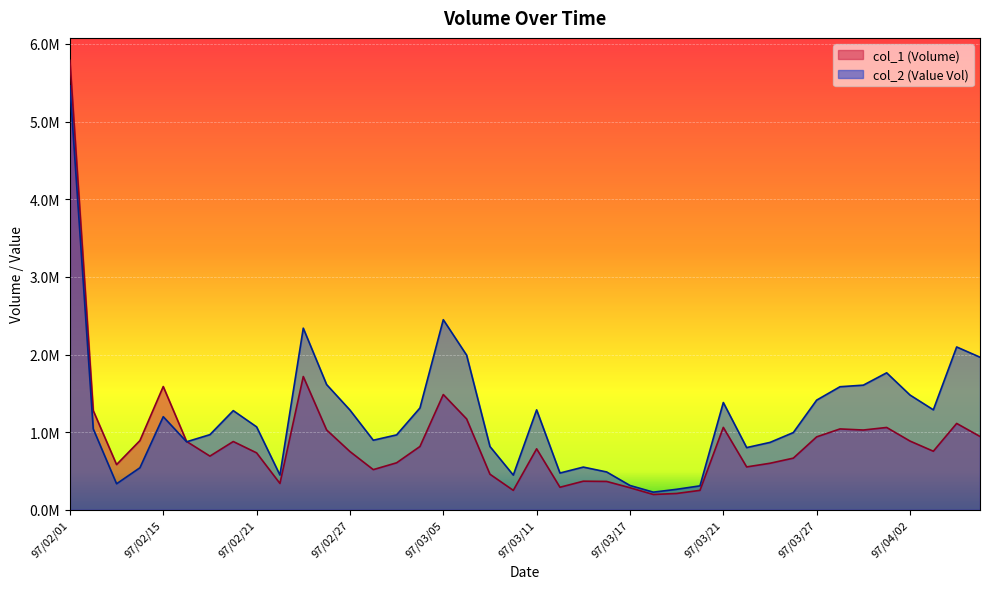

The chart shows a value of 968470 at 97/02/19. True or false?

True